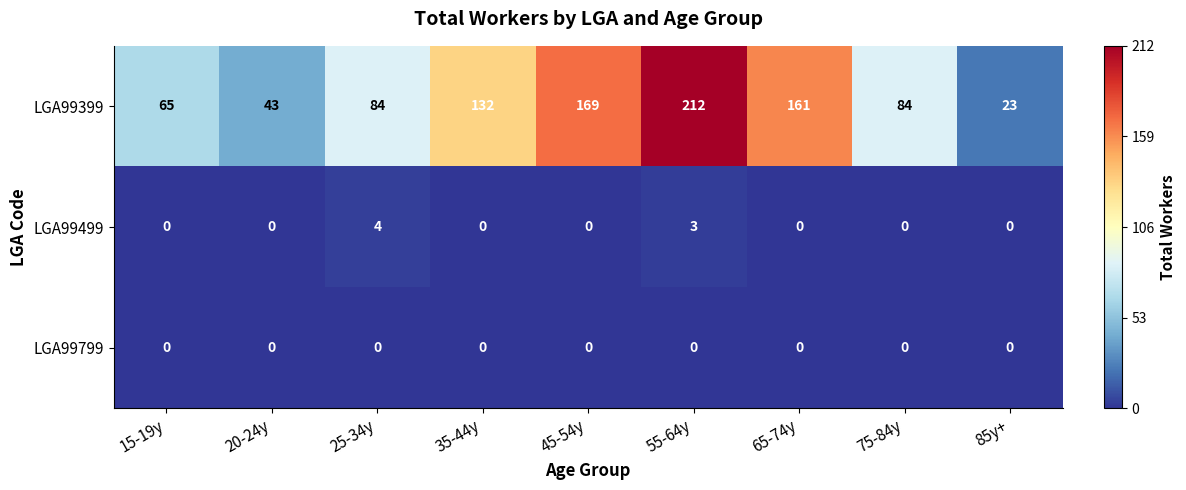

How many distinct data groups are displayed?

3